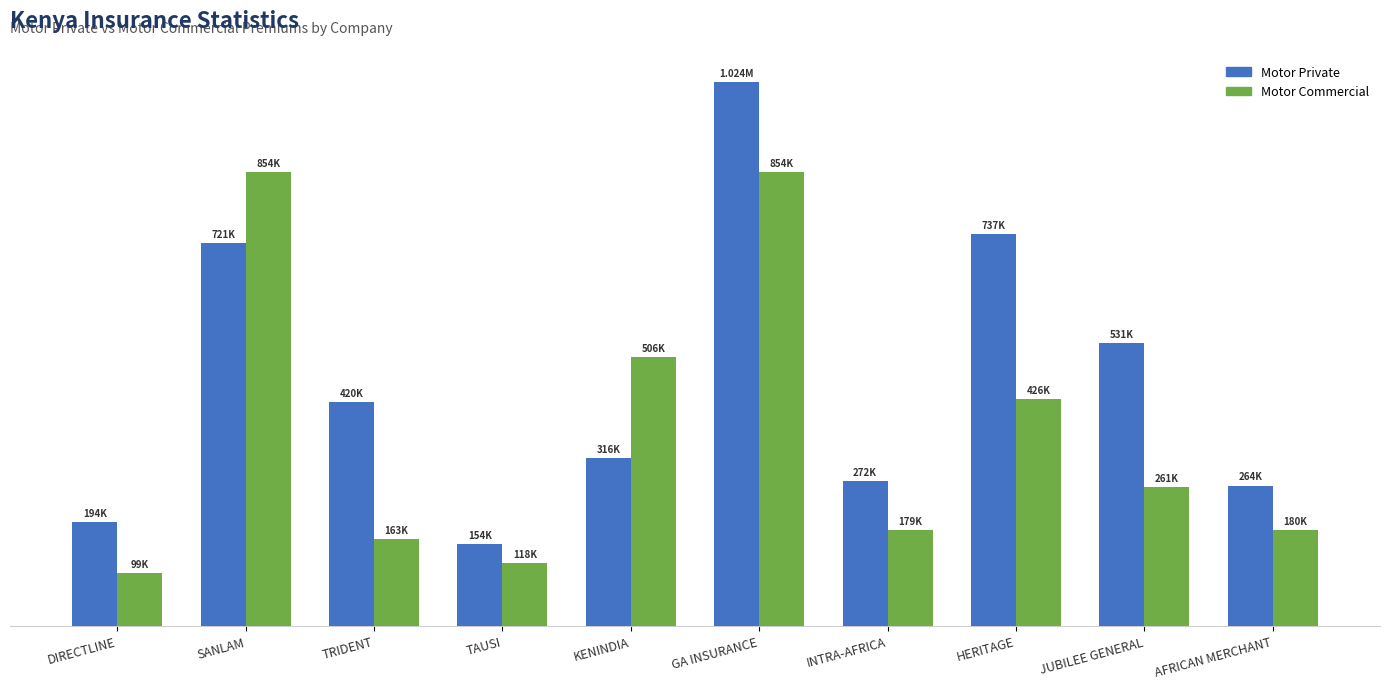

The value of Motor Private at HERITAGE is 736627. True or false?

True